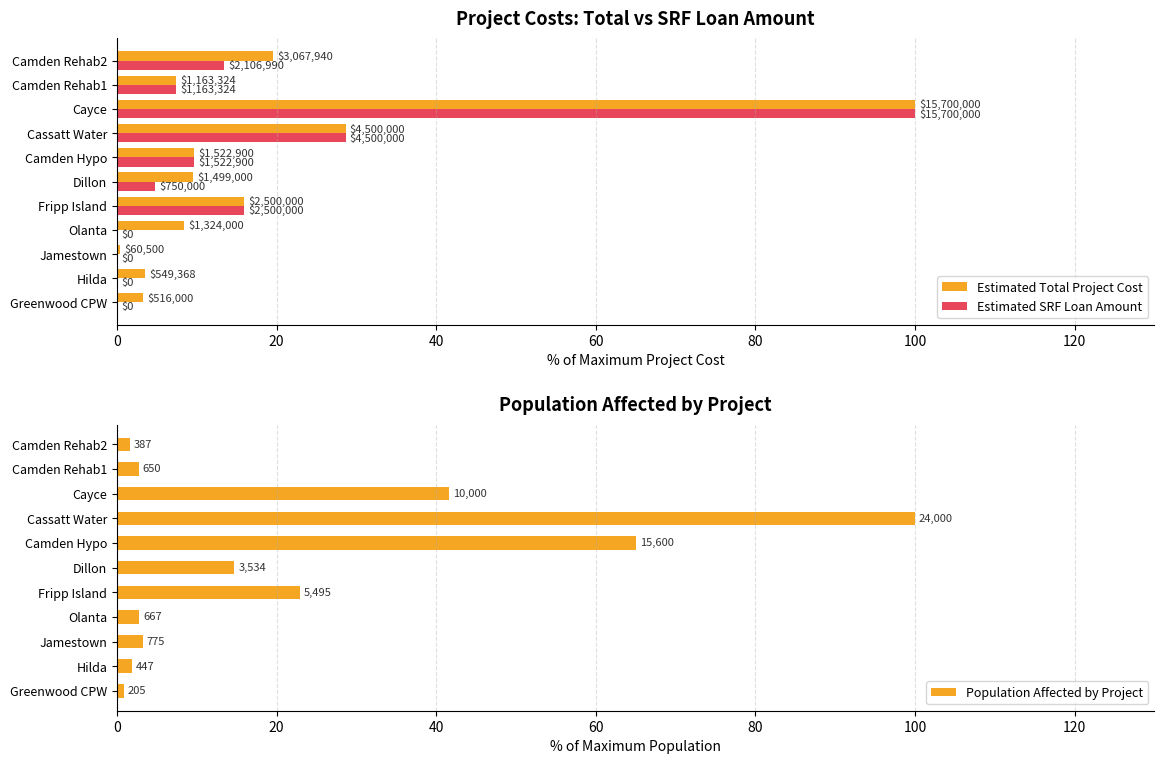

What are all the series names shown in the legend?

Estimated Total Project Cost, Estimated SRF Loan Amount, Population Affected by Project